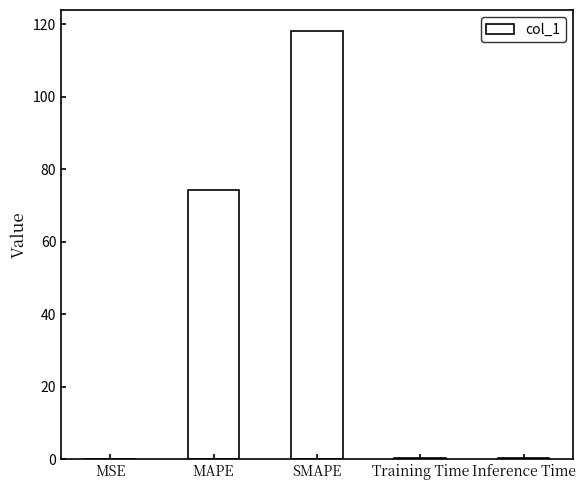

What is the greatest value displayed?

118.1